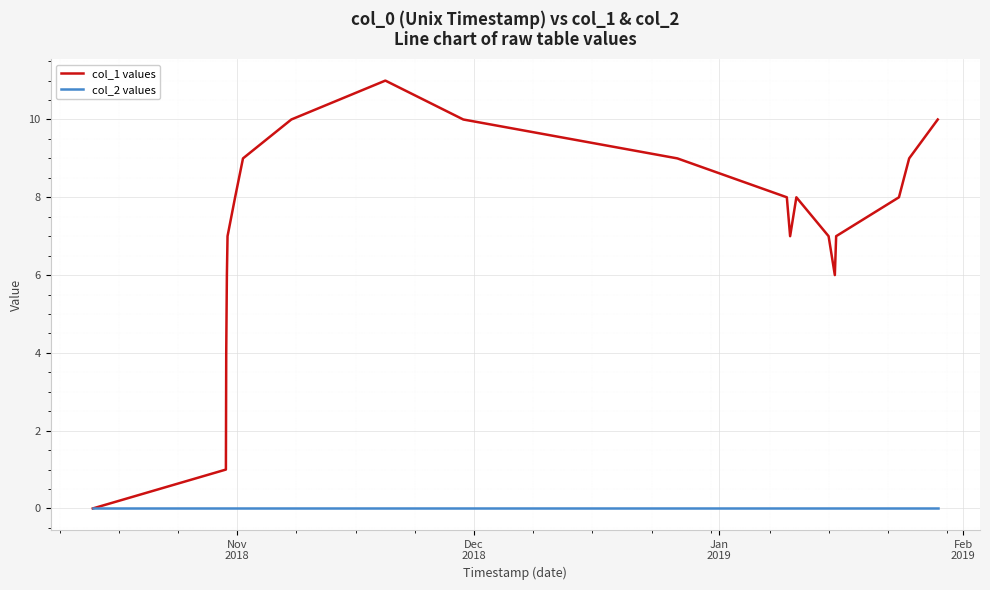

Is this an area chart (filled region under the line)?

No